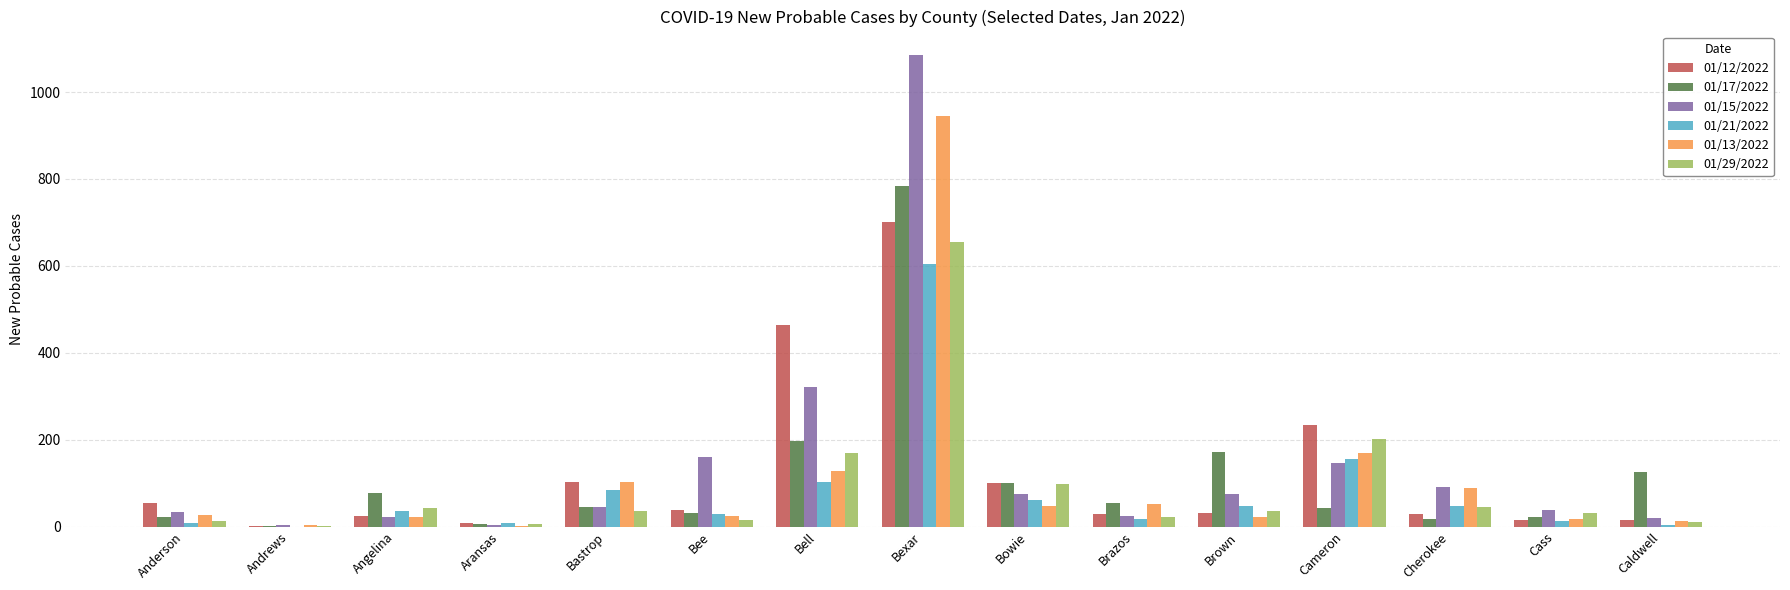

The 01/17/2022 series shows 289 at Bell. True or false?

False